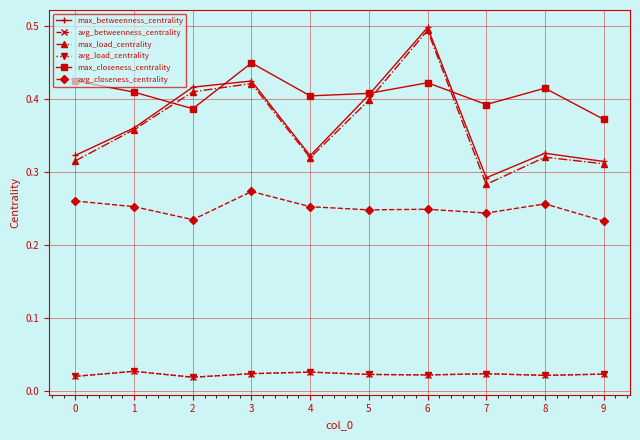

How many lines are shown in the chart?

6